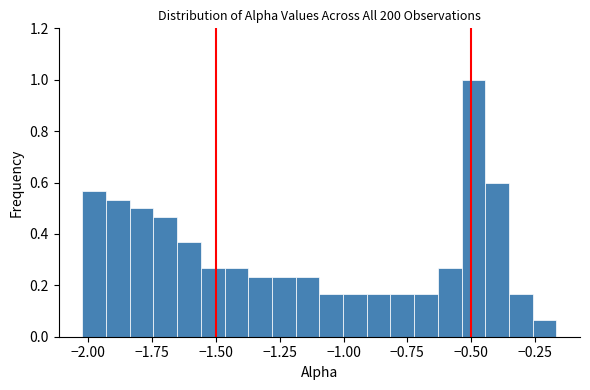

Around what value on the x-axis is the tallest bar? Give the approximate position of its centre, as read against the axis.

-0.50